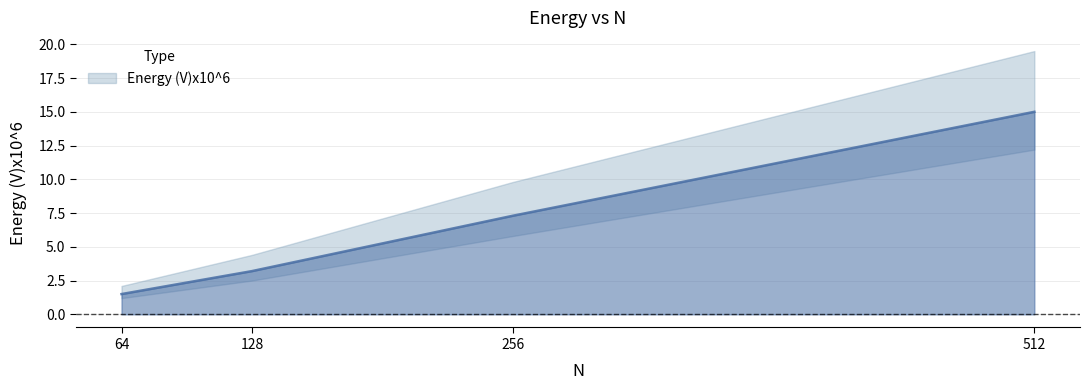

Does the chart display data point markers on the line(s)?

No